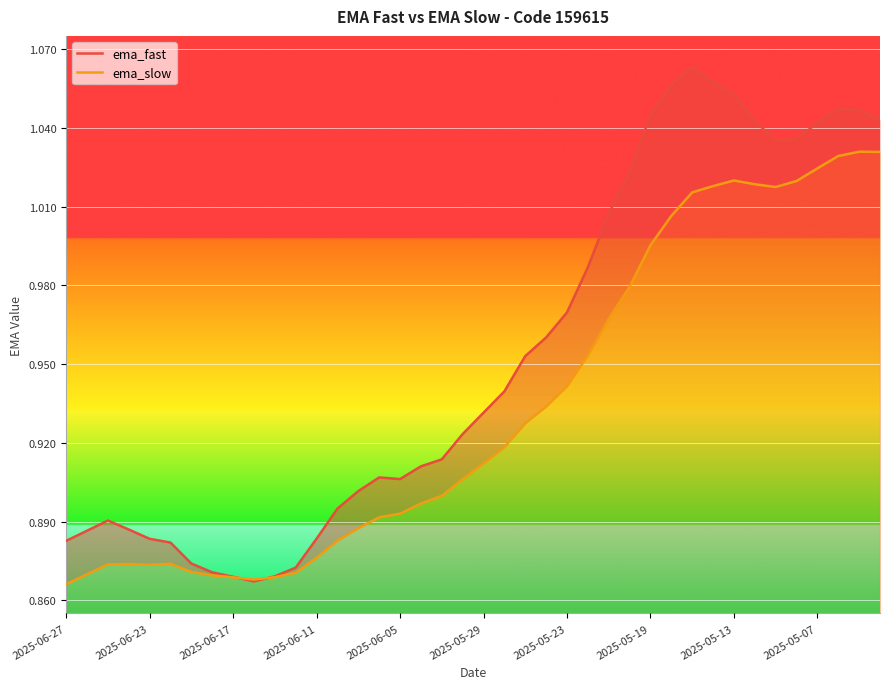

Which has a higher value, 34 or 31?

31